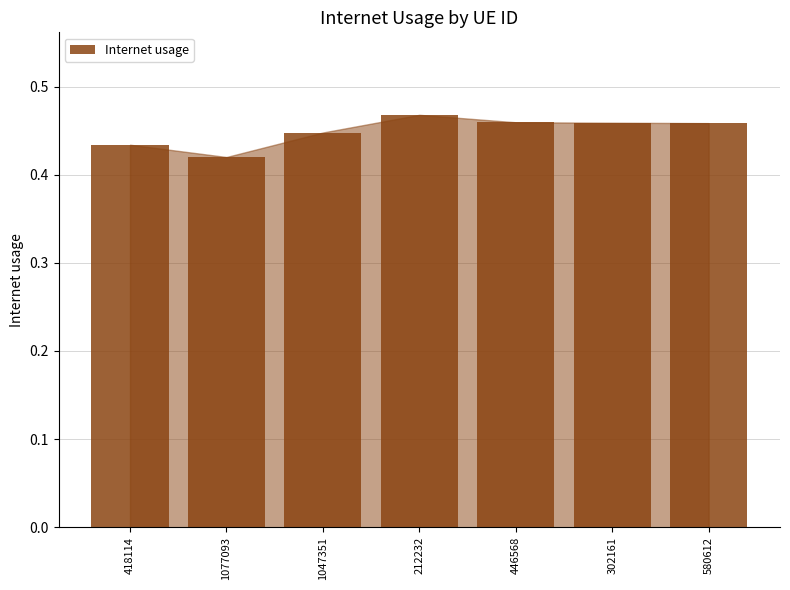

Count the values in the range 0 to 1.

7